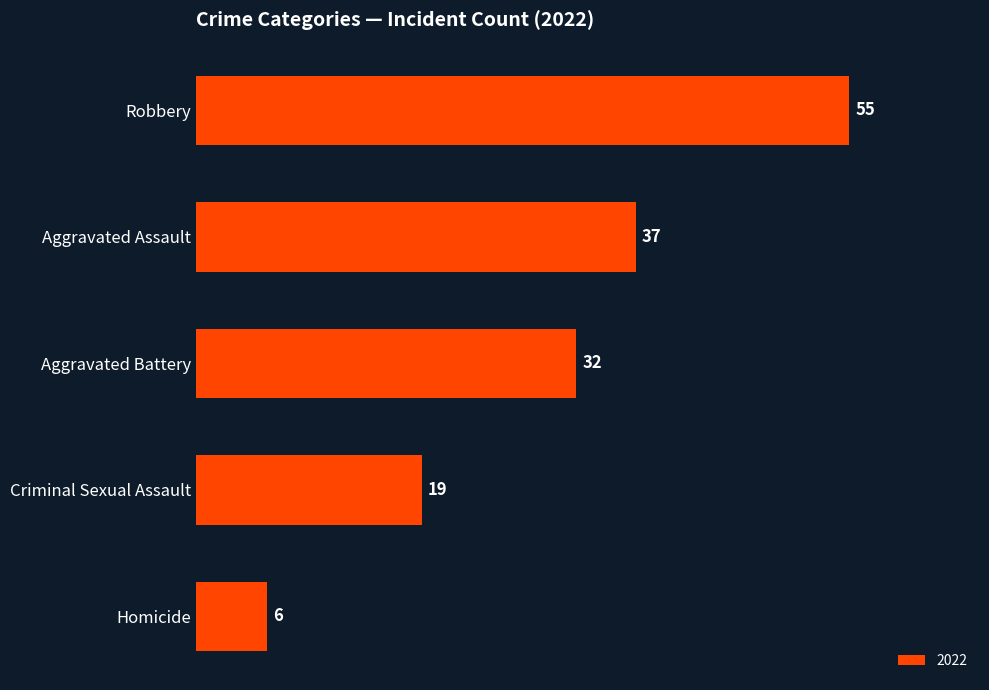

What is the difference between the second highest and minimum values?

31